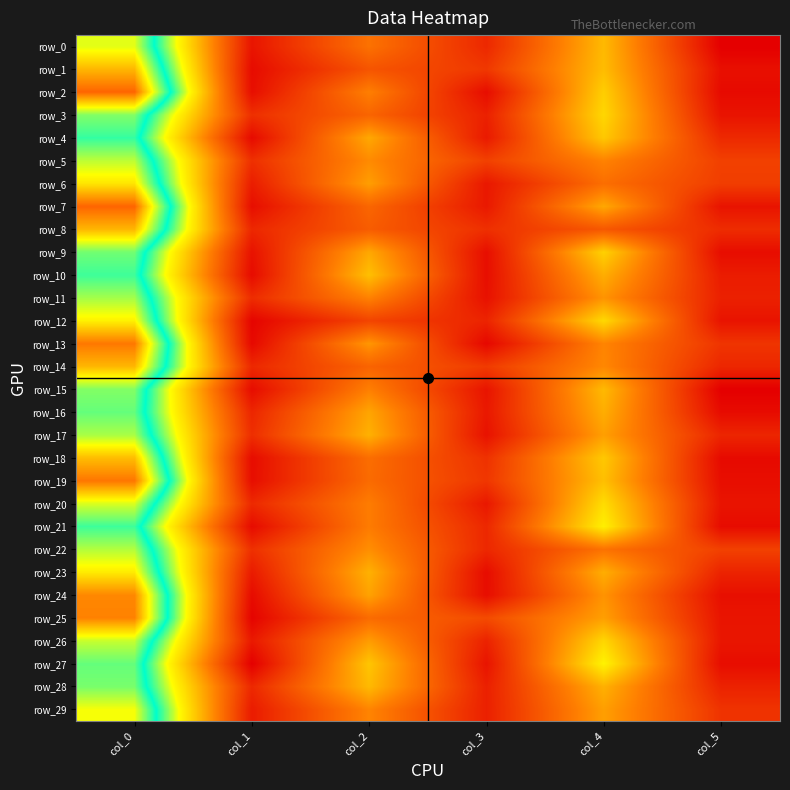

Reading left to right, what are all the values shown in this chart?

row_0: 36.2	2.2	11.7	4.2	18.0	0.0
row_1: 40.0	1.2	8.7	5.8	18.2	1.6
row_2: 43.5	1.5	13.0	1.4	19.8	1.1
row_3: 33.8	4.9	10.3	3.4	20.5	2.1
row_4: 31.8	1.1	16.5	2.7	19.2	4.3
row_5: 35.2	4.9	14.0	6.7	13.3	6.6
row_6: 38.0	3.0	15.7	2.5	11.3	6.3
row_7: 43.5	1.5	10.5	2.6	16.5	2.1
row_8: 40.0	4.1	9.5	4.9	9.0	4.6
row_9: 33.3	1.9	16.5	1.5	20.0	1.4
row_10: 32.0	1.2	18.5	1.5	17.0	2.9
row_11: 34.6	4.6	13.2	1.8	14.8	3.4
row_12: 37.5	0.5	7.0	3.7	20.7	2.0
row_13: 42.7	0.9	15.0	0.8	13.5	5.4
row_14: 40.0	4.2	10.2	6.1	13.8	4.0
row_15: 33.8	1.3	13.0	2.1	18.0	0.0
row_16: 33.0	3.9	16.2	2.5	17.0	1.2
row_17: 34.8	4.8	17.2	1.9	15.8	3.9
row_18: 39.8	1.3	11.2	5.1	19.2	1.1
row_19: 42.8	1.5	11.0	5.6	18.5	1.5
row_20: 36.0	4.2	12.8	2.5	21.0	2.1
row_21: 32.0	1.2	12.7	4.1	22.7	1.2
row_22: 35.0	5.0	14.3	4.1	11.8	6.7
row_23: 37.8	2.8	17.2	1.3	17.0	3.7
row_24: 42.0	1.2	16.0	1.4	14.8	1.6
row_25: 42.2	0.4	11.0	7.7	15.8	2.2
row_26: 35.5	2.6	15.5	3.6	20.5	2.3
row_27: 33.0	0.0	19.0	2.1	23.0	1.4
row_28: 33.5	4.2	18.0	3.3	17.2	3.6
row_29: 36.8	2.9	13.5	3.4	15.8	5.3